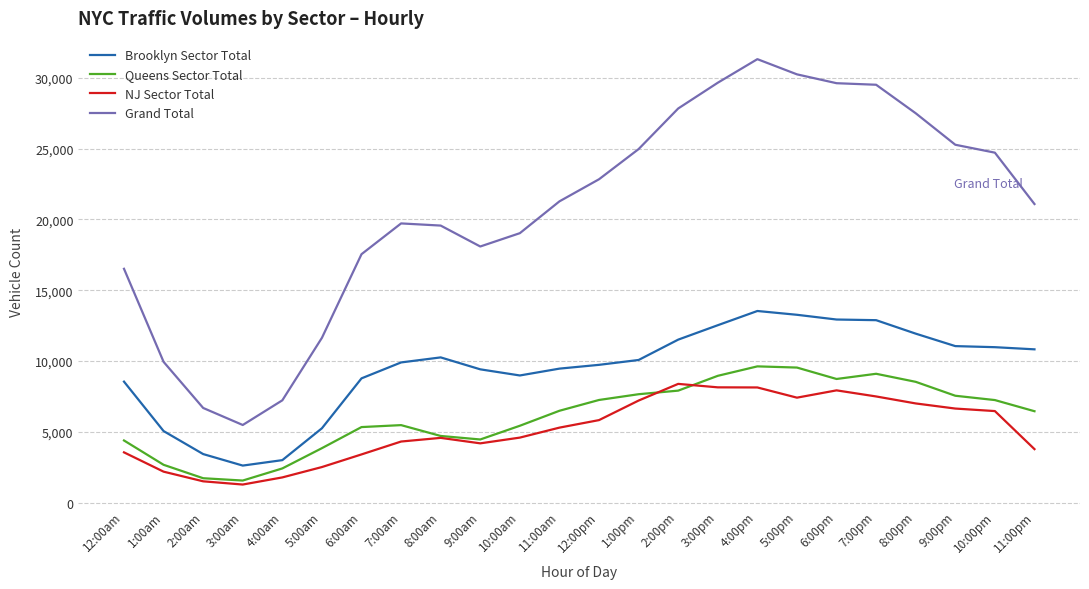

Which series has the largest total across all categories?

Grand Total